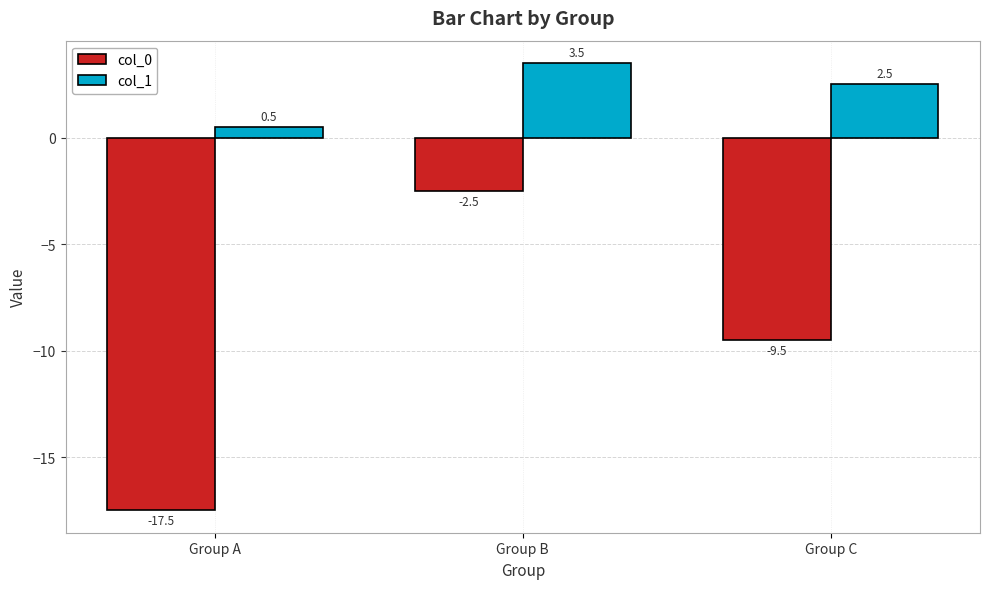

What is the value of the col_1 bar at the 1st from the left?

0.5